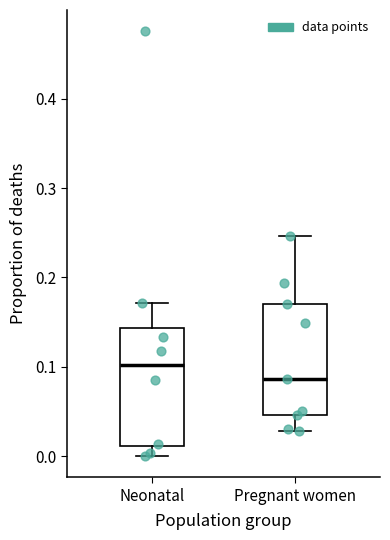

Which box's median line is the highest?

Neonatal